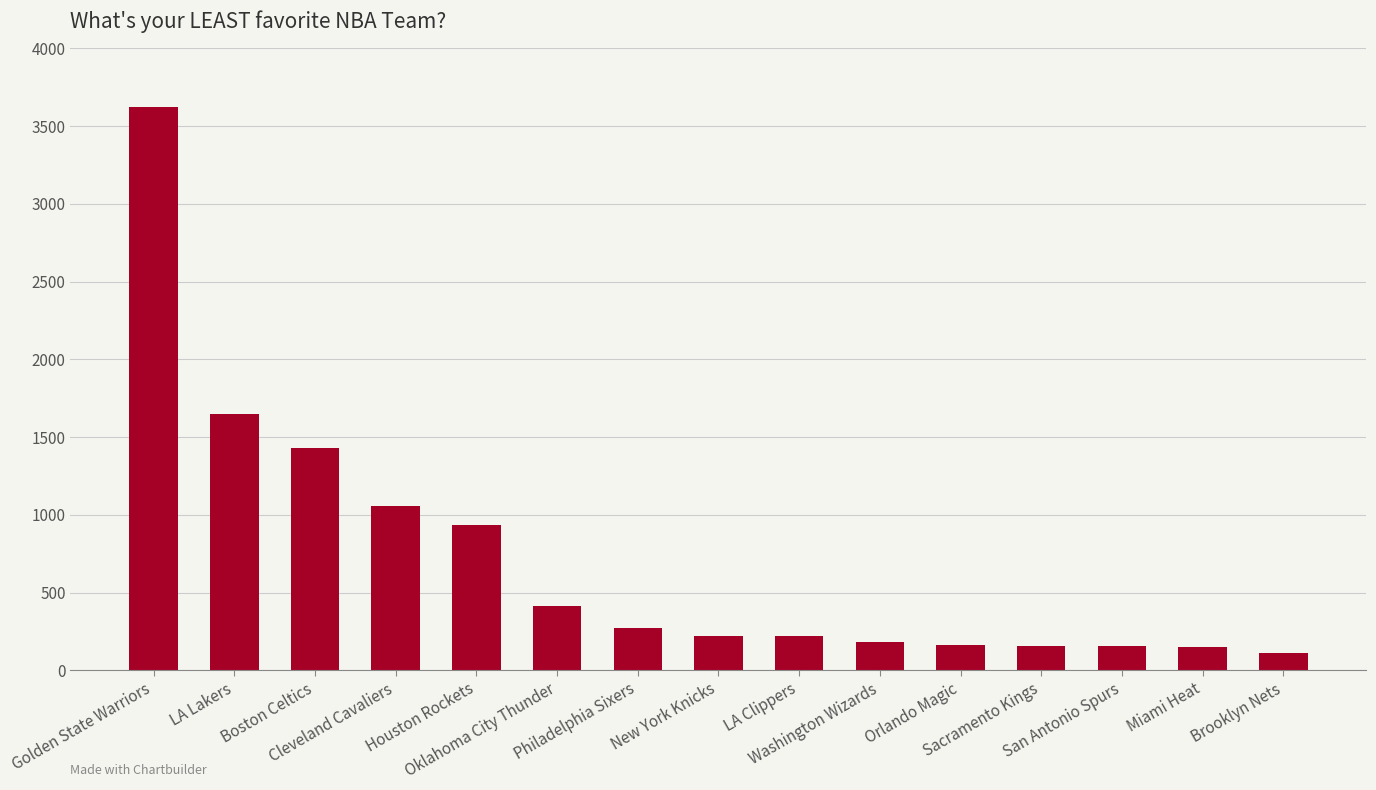

What is the smallest value displayed?

114